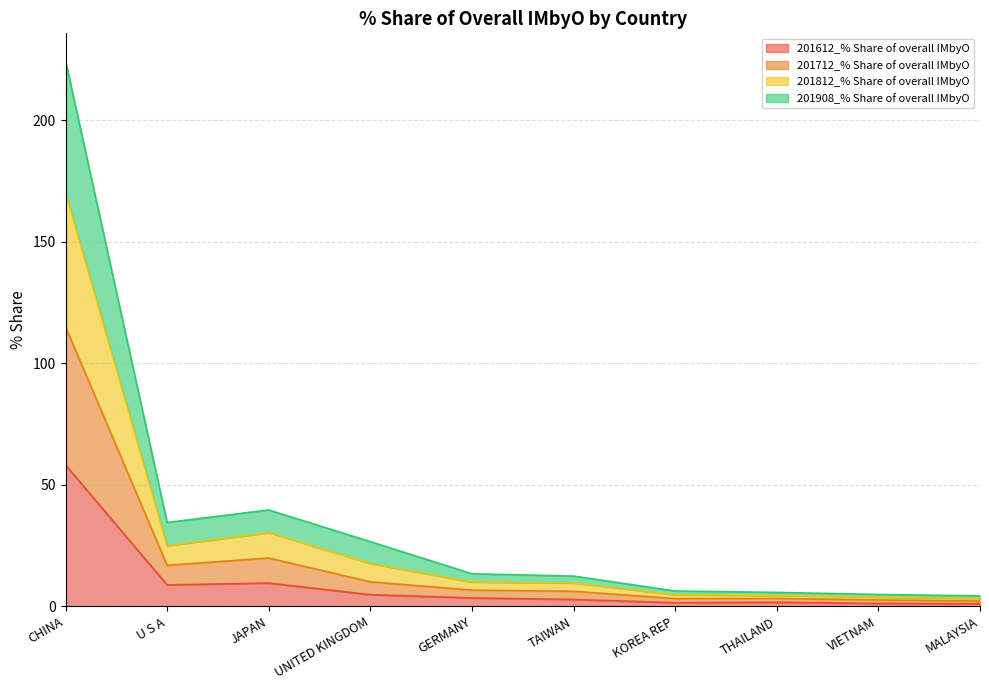

In 201812_% Share of overall IMbyO, how many points are lower than both neighbors (excluding endpoints)?

1